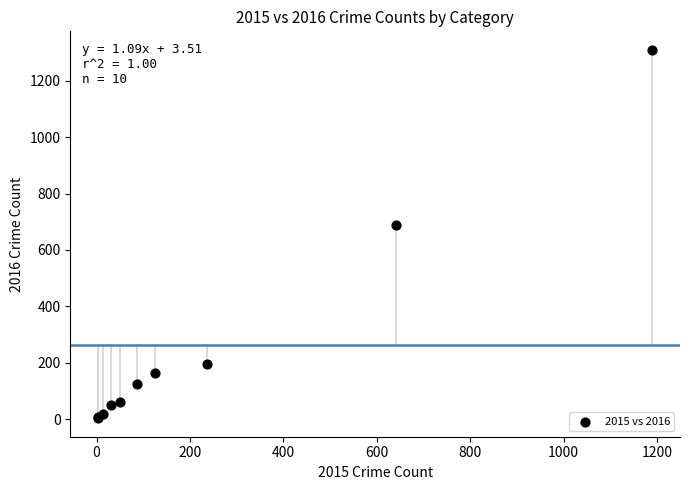

What Y value in the scatter plot is closest to 656?

689